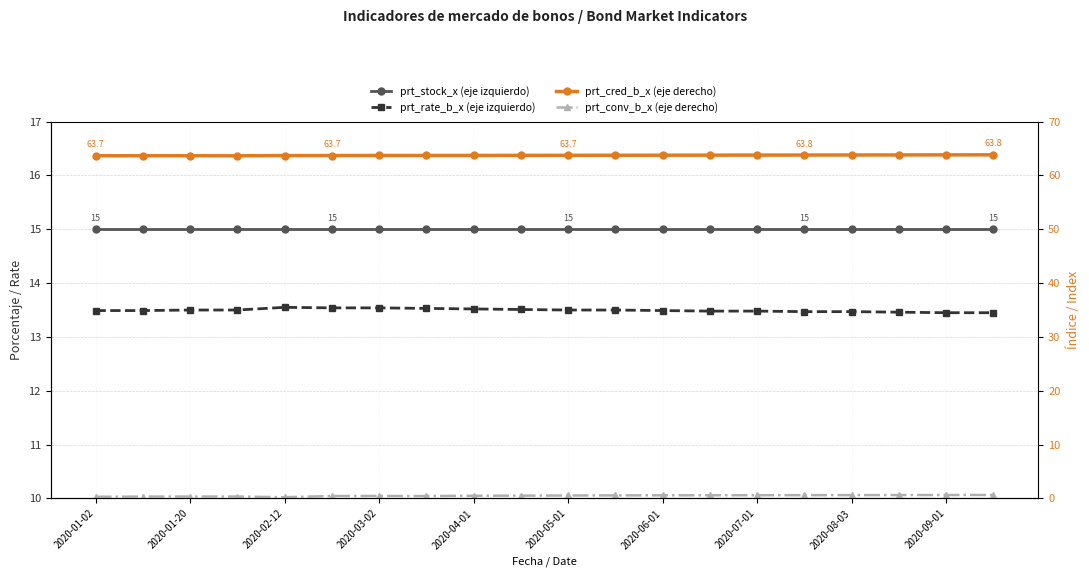

List the series in order of their peak value, highest first.

prt_cred_b_x (eje derecho), prt_stock_x (eje izquierdo), prt_rate_b_x (eje izquierdo), prt_conv_b_x (eje derecho)